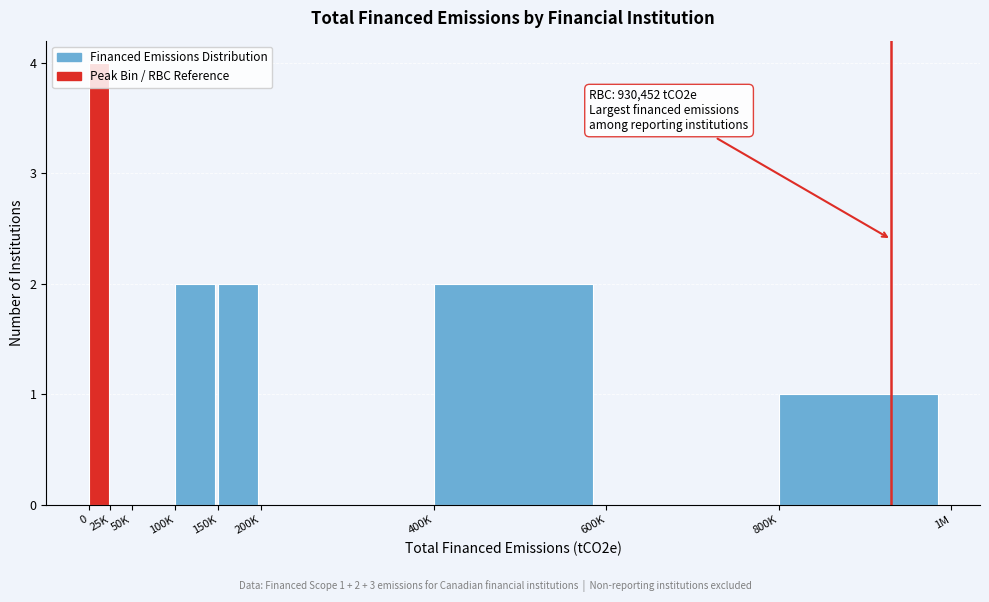

The chart shows a value of 3 at 150K. True or false?

False